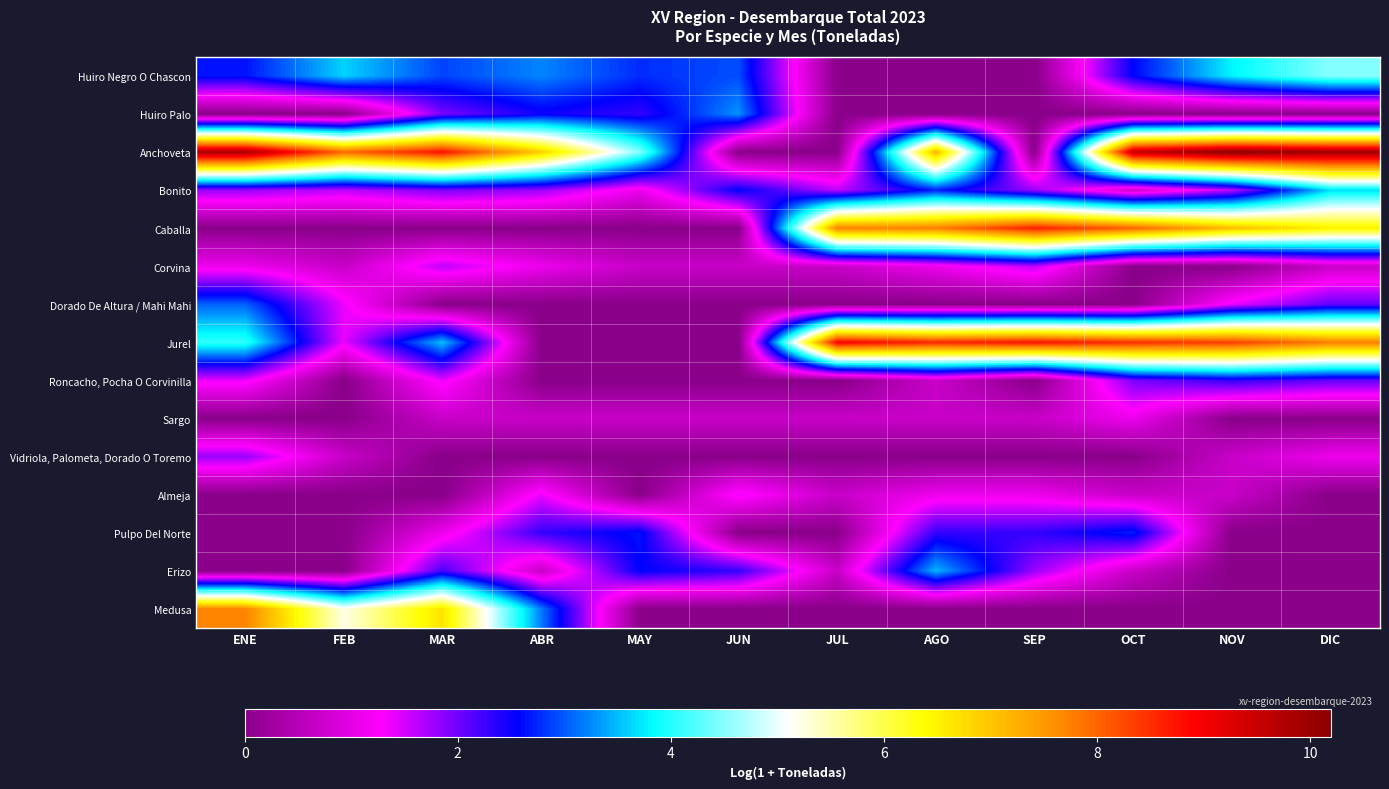

Reading left to right, transcribe all the data shown in this chart.

Huiro Negro O Chascon: ENE=2.6	FEB=3.6	MAR=2.9	ABR=3.2	MAY=2.8	JUN=2.9	JUL=0.0	AGO=0.0	SEP=0.0	OCT=2.6	NOV=3.8	DIC=4.5
Huiro Palo: ENE=0.0	FEB=0.0	MAR=1.9	ABR=2.5	MAY=2.3	JUN=3.3	JUL=0.0	AGO=0.0	SEP=0.0	OCT=0.0	NOV=0.0	DIC=0.0
Anchoveta: ENE=9.9	FEB=8.0	MAR=8.8	ABR=6.9	MAY=4.5	JUN=0.0	JUL=0.0	AGO=7.2	SEP=0.0	OCT=9.6	NOV=10.2	DIC=10.0
Bonito: ENE=1.8	FEB=1.6	MAR=1.9	ABR=1.8	MAY=1.1	JUN=2.6	JUL=1.6	AGO=2.7	SEP=1.8	OCT=0.7	NOV=1.6	DIC=3.7
Caballa: ENE=0.0	FEB=0.0	MAR=0.0	ABR=0.0	MAY=0.0	JUN=0.0	JUL=7.7	AGO=7.8	SEP=8.6	OCT=8.0	NOV=7.1	DIC=6.5
Corvina: ENE=1.1	FEB=0.7	MAR=1.6	ABR=1.1	MAY=0.7	JUN=0.7	JUL=0.7	AGO=1.1	SEP=1.6	OCT=0.0	NOV=0.0	DIC=0.7
Dorado De Altura / Mahi Mahi: ENE=3.0	FEB=1.4	MAR=0.0	ABR=0.0	MAY=0.0	JUN=0.0	JUL=0.0	AGO=0.0	SEP=0.0	OCT=0.0	NOV=1.4	DIC=2.1
Jurel: ENE=4.1	FEB=1.4	MAR=3.5	ABR=0.0	MAY=0.0	JUN=0.0	JUL=9.0	AGO=8.6	SEP=8.8	OCT=8.5	NOV=8.4	DIC=7.8
Roncacho, Pocha O Corvinilla: ENE=1.4	FEB=0.0	MAR=1.4	ABR=0.0	MAY=0.0	JUN=0.0	JUL=0.0	AGO=0.7	SEP=0.0	OCT=1.9	NOV=2.3	DIC=2.1
Sargo: ENE=0.0	FEB=0.0	MAR=0.7	ABR=0.7	MAY=0.7	JUN=0.7	JUL=0.7	AGO=0.7	SEP=0.7	OCT=1.1	NOV=0.0	DIC=0.0
Vidriola, Palometa, Dorado O Toremo: ENE=1.8	FEB=0.7	MAR=0.0	ABR=0.0	MAY=0.0	JUN=0.0	JUL=0.0	AGO=0.0	SEP=0.0	OCT=0.0	NOV=0.7	DIC=1.1
Almeja: ENE=0.0	FEB=0.0	MAR=0.0	ABR=1.4	MAY=0.0	JUN=1.4	JUL=0.7	AGO=1.1	SEP=1.1	OCT=0.7	NOV=0.7	DIC=0.0
Pulpo Del Norte: ENE=0.0	FEB=0.0	MAR=1.1	ABR=2.3	MAY=2.6	JUN=0.0	JUL=0.0	AGO=2.3	SEP=2.3	OCT=2.7	NOV=0.0	DIC=0.0
Erizo: ENE=0.0	FEB=0.0	MAR=2.2	ABR=0.7	MAY=2.6	JUN=2.3	JUL=0.7	AGO=3.5	SEP=1.8	OCT=0.7	NOV=0.0	DIC=0.0
Medusa: ENE=7.7	FEB=5.2	MAR=6.7	ABR=3.2	MAY=0.0	JUN=0.0	JUL=0.0	AGO=0.0	SEP=0.0	OCT=0.0	NOV=0.0	DIC=0.0